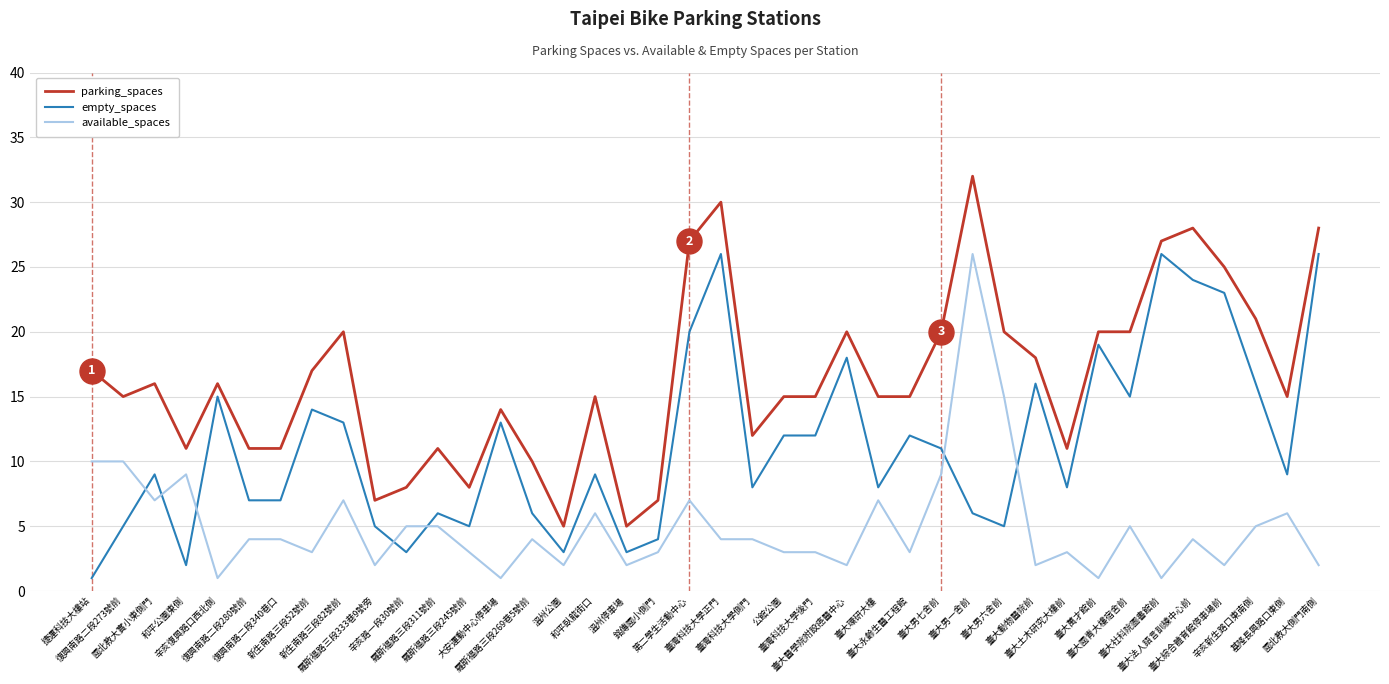

Which series has the largest range (max minus min)?

parking_spaces